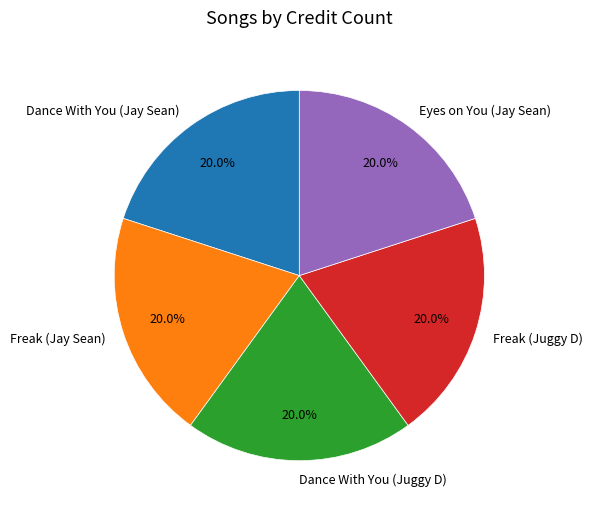

To the nearest percent, what portion does Freak (Jay Sean) represent?

20%